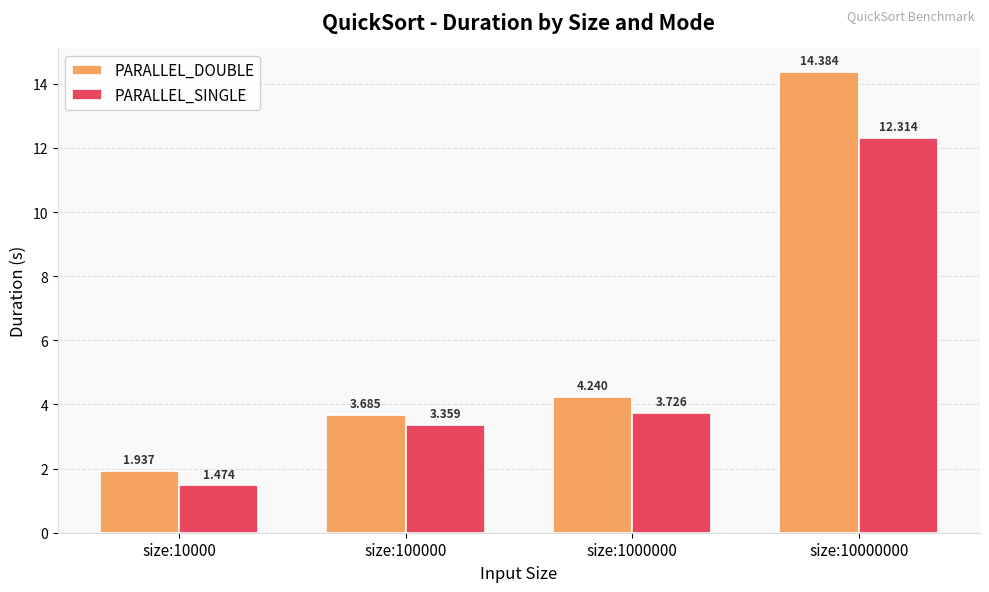

List the series in order of their peak value, lowest first.

PARALLEL_SINGLE, PARALLEL_DOUBLE